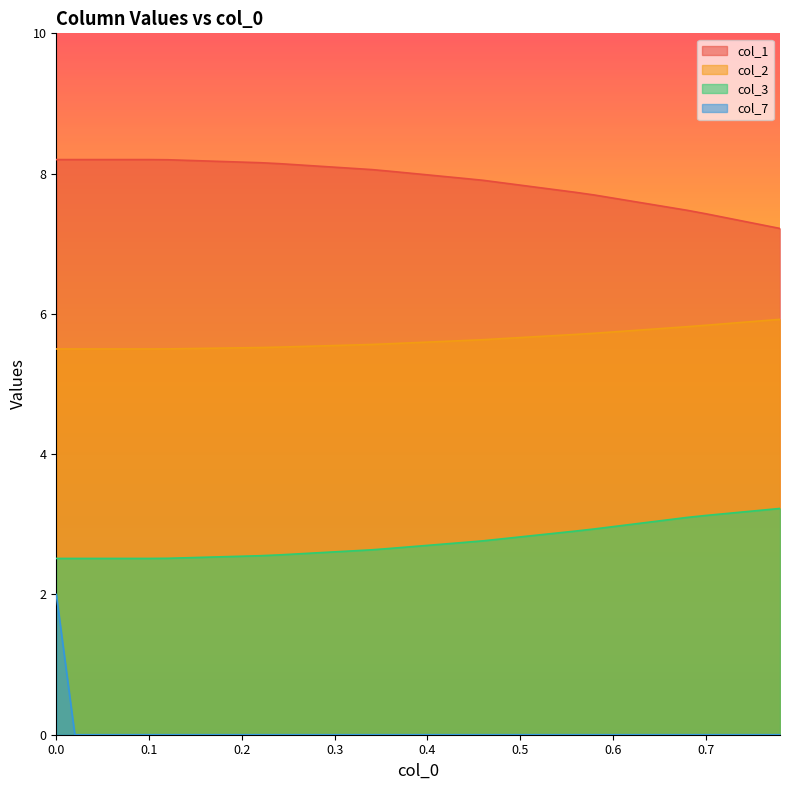

Reading left to right, extract all data points from this chart.

col_1: 8.2	8.2	8.2	8.2	8.2	8.2	8.2	8.2	8.2	8.2	8.2	8.2	8.1	8.1	8.1	8.1	8.1	8.1	8.0	8.0	8.0	8.0	7.9	7.9	7.9	7.8	7.8	7.8	7.7	7.7	7.7	7.6	7.6	7.5	7.5	7.4	7.4	7.3	7.3	7.2
col_2: 5.5	5.5	5.5	5.5	5.5	5.5	5.5	5.5	5.5	5.5	5.5	5.5	5.5	5.5	5.5	5.5	5.6	5.6	5.6	5.6	5.6	5.6	5.6	5.6	5.6	5.7	5.7	5.7	5.7	5.7	5.7	5.8	5.8	5.8	5.8	5.8	5.9	5.9	5.9	5.9
col_3: 2.5	2.5	2.5	2.5	2.5	2.5	2.5	2.5	2.5	2.5	2.5	2.6	2.6	2.6	2.6	2.6	2.6	2.6	2.7	2.7	2.7	2.7	2.7	2.8	2.8	2.8	2.8	2.9	2.9	2.9	3.0	3.0	3.0	3.1	3.1	3.1	3.2	3.2	3.2	3.2
col_7: 2.0	0.0	0.0	0.0	0.0	0.0	0.0	0.0	0.0	0.0	0.0	0.0	0.0	0.0	0.0	0.0	0.0	0.0	0.0	0.0	0.0	0.0	0.0	0.0	0.0	0.0	0.0	0.0	0.0	0.0	0.0	0.0	0.0	0.0	0.0	0.0	0.0	0.0	0.0	0.0